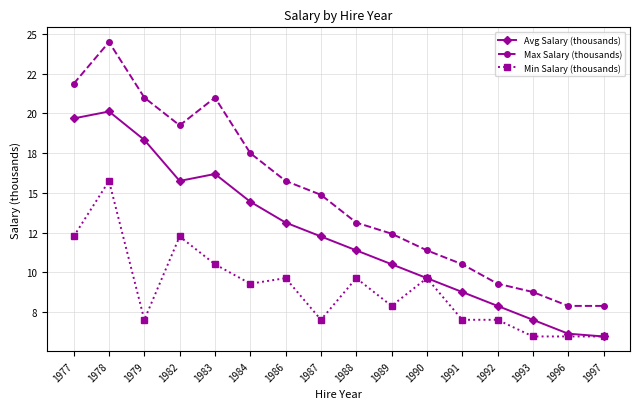

What are all the series names shown in the legend?

Avg Salary (thousands), Max Salary (thousands), Min Salary (thousands)